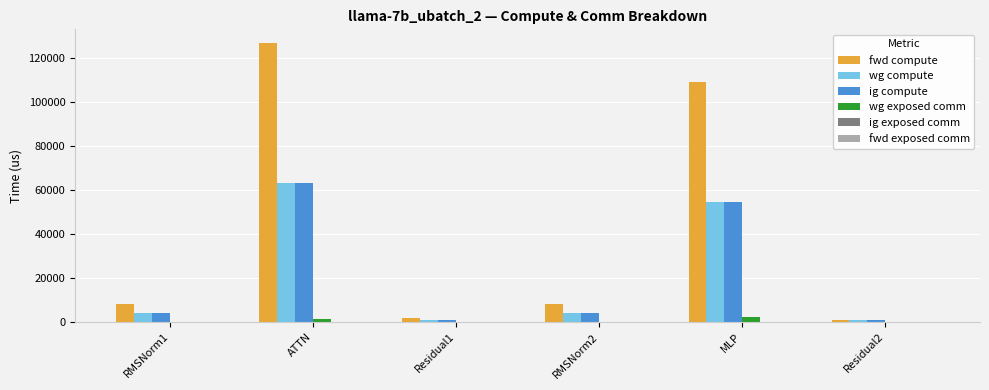

True or false: fwd compute has a value of 161838.7 at MLP.

False